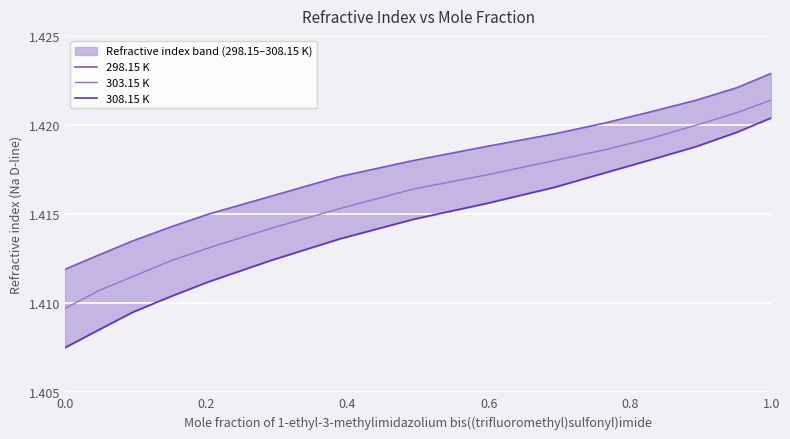

Reading left to right, list all the values displayed in this chart.

298.15 K: 1.4	1.4	1.4	1.4	1.4	1.4	1.4	1.4	1.4	1.4	1.4	1.4	1.4	1.4	1.4
303.15 K: 1.4	1.4	1.4	1.4	1.4	1.4	1.4	1.4	1.4	1.4	1.4	1.4	1.4	1.4	1.4
308.15 K: 1.4	1.4	1.4	1.4	1.4	1.4	1.4	1.4	1.4	1.4	1.4	1.4	1.4	1.4	1.4